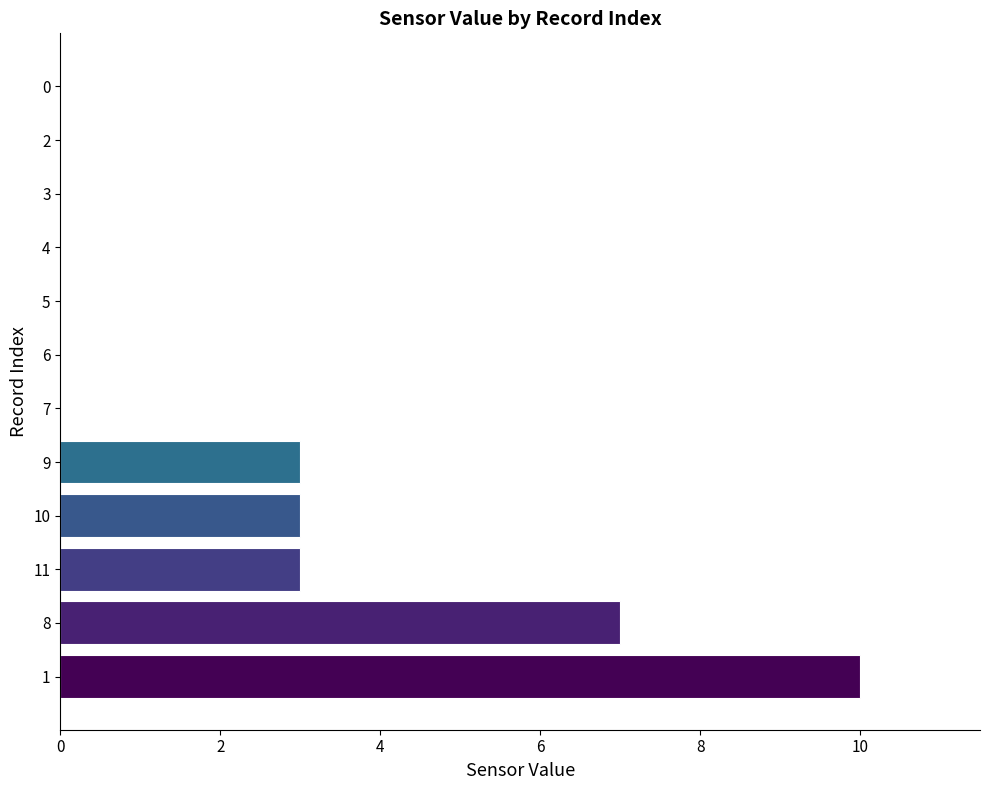

Reading bottom to top, what are all the values shown in this chart?

1=10	8=7	11=3	10=3	9=3	7=0	6=0	5=0	4=0	3=0	2=0	0=0